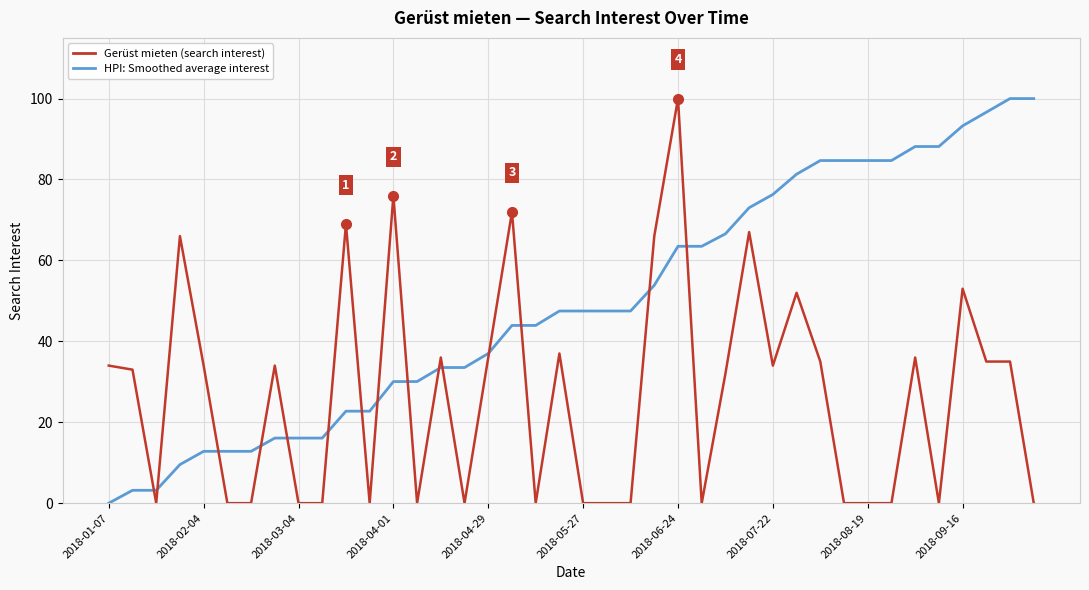

What is the maximum value for Gerüst mieten (search interest)?

100.0